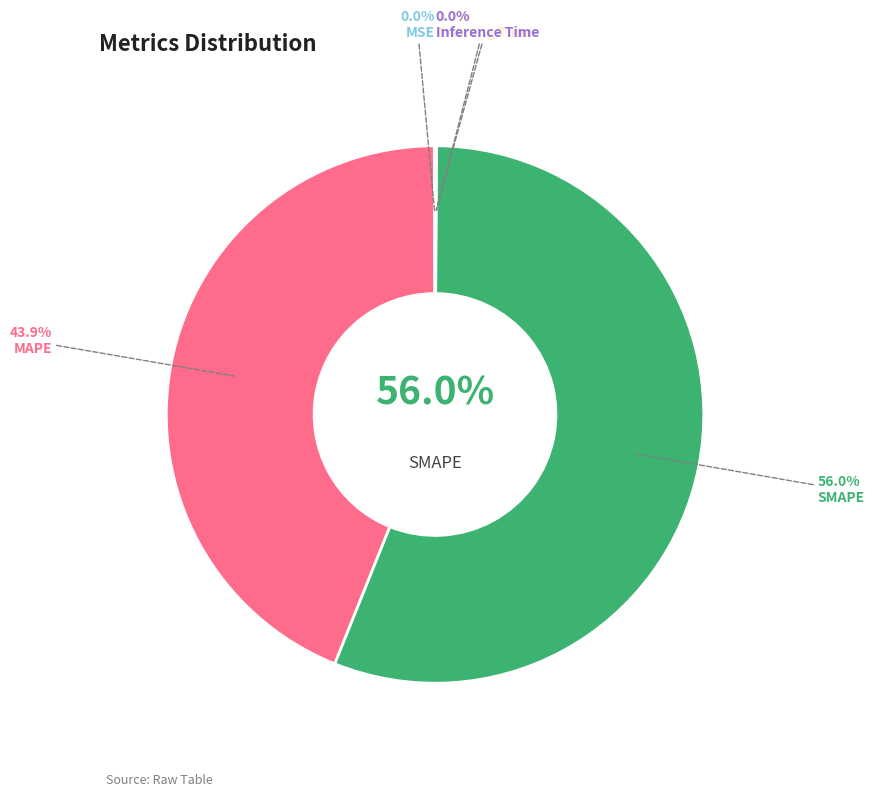

True or false: SMAPE accounts for 56% of the total.

True